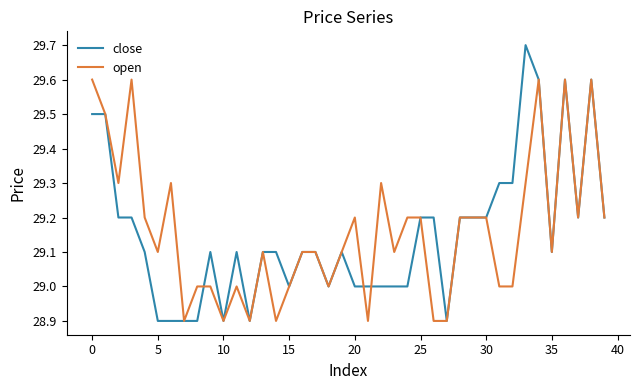

Which series has the largest range (max minus min)?

close